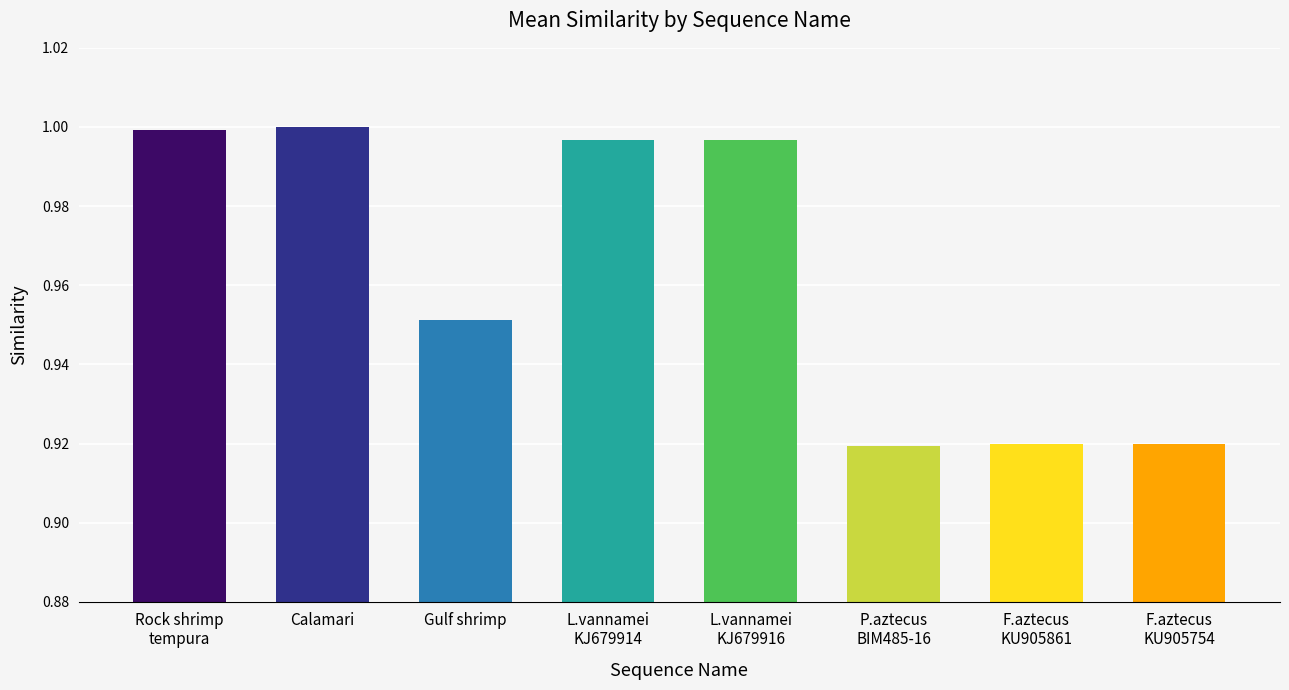

How many bars are there in total?

8